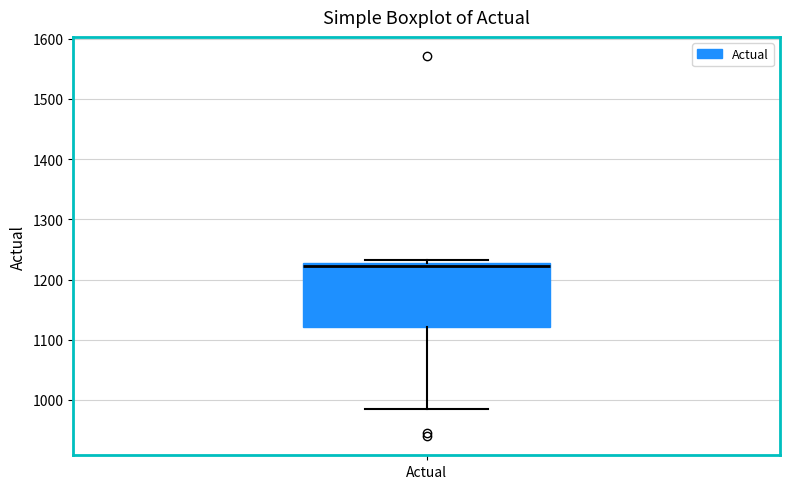

Read this box plot against the y-axis: the position of the median line, the range covered by the box, and the ends of both whiskers. The values are not printed on the chart, so give them approximately, as read against the axis.

median 1220, box 1120 to 1230, whiskers 980 to 1230 (just above the box's upper edge)